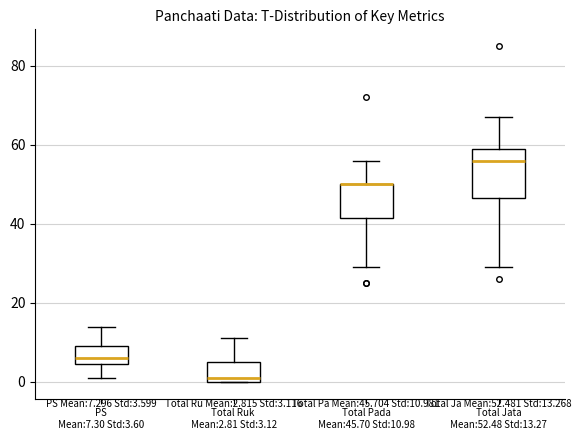

Which box is the tallest, from its lower edge to its upper edge?

Total Jata Mean:52.48 Std:13.27